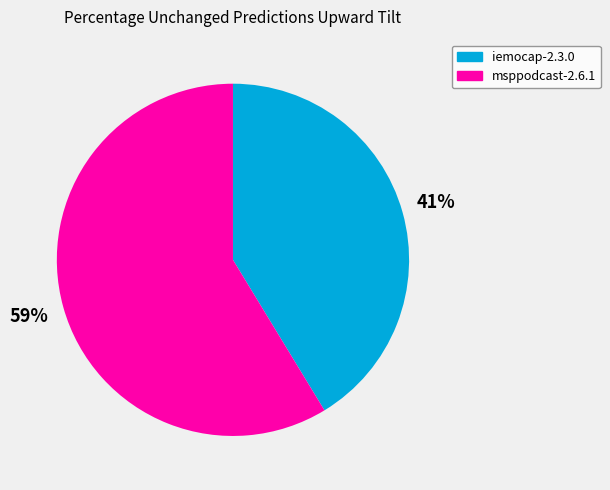

Combined, do iemocap-2.3.0 and msppodcast-2.6.1 account for over 50%?

Yes